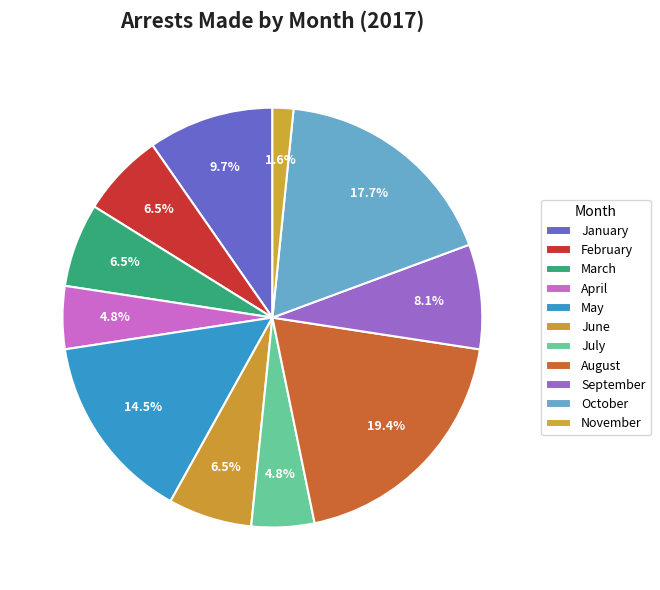

How many segments does this pie chart have?

11